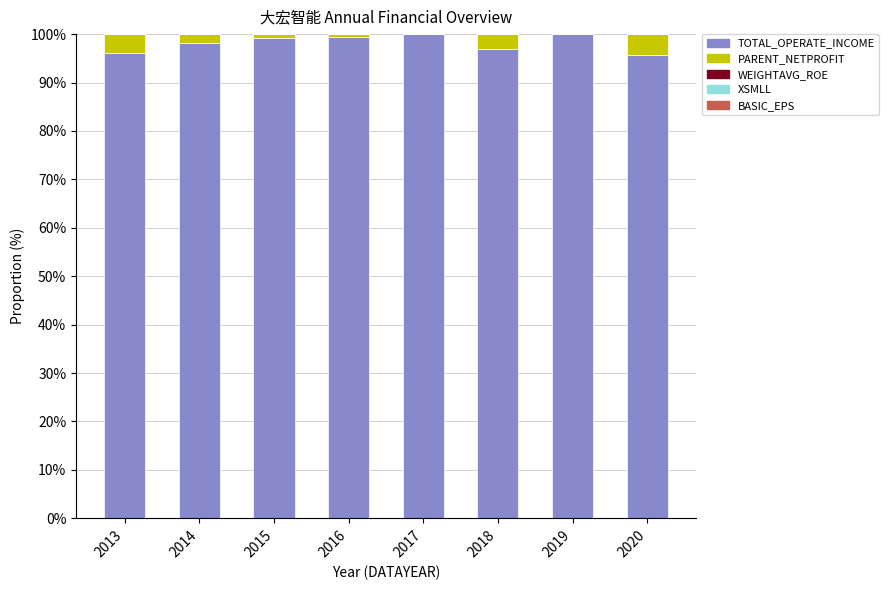

The PARENT_NETPROFIT series shows 0.6 at 2016. True or false?

True